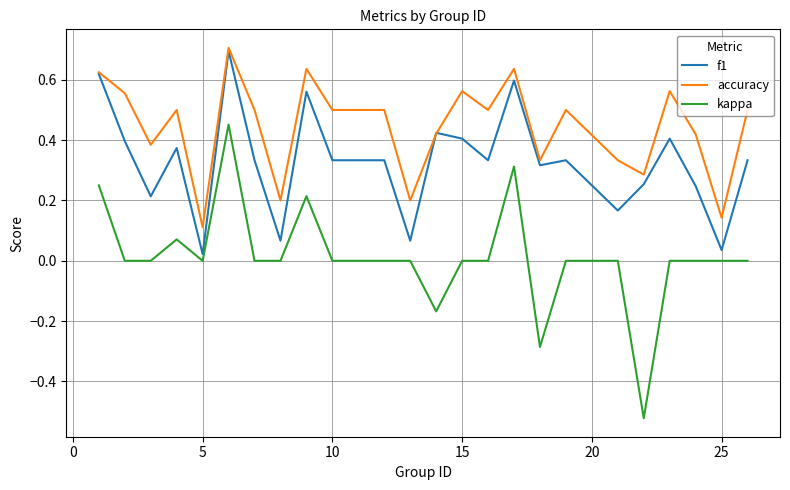

Which series has the largest range (max minus min)?

kappa